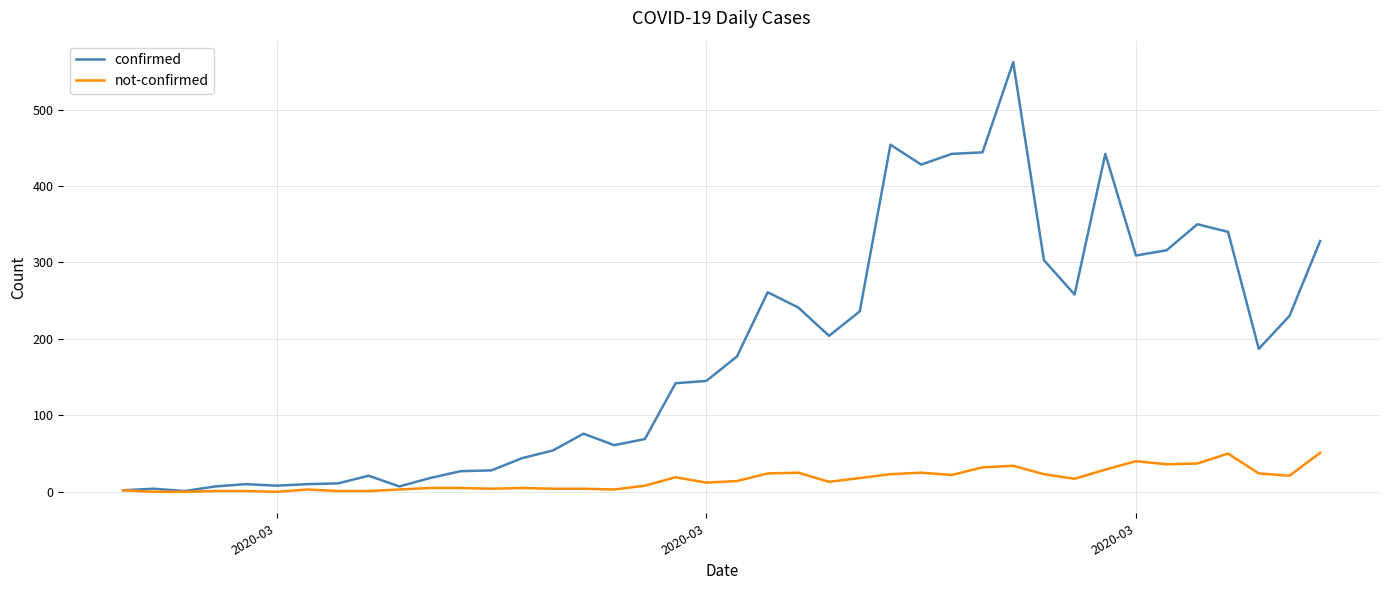

Which series has the largest total across all categories?

confirmed